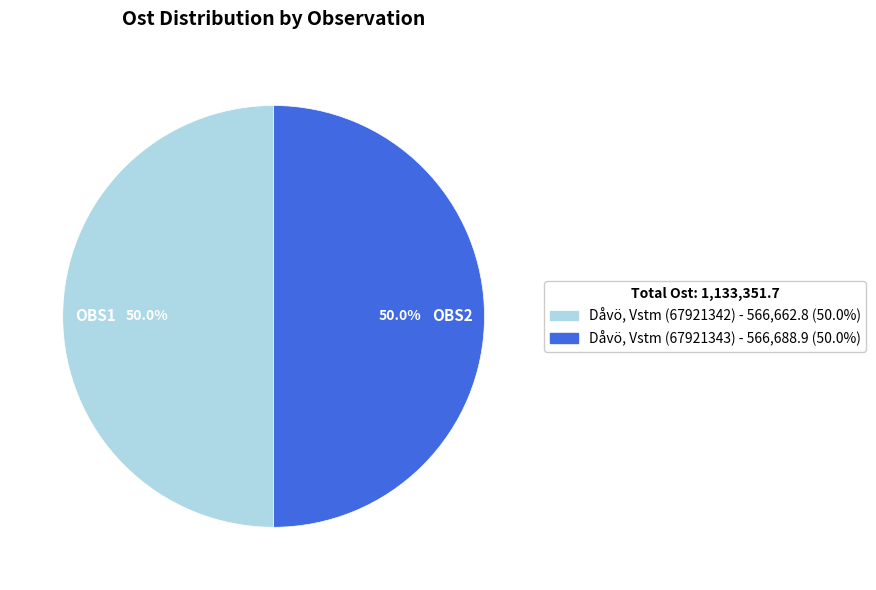

How many slices are in this pie chart?

2